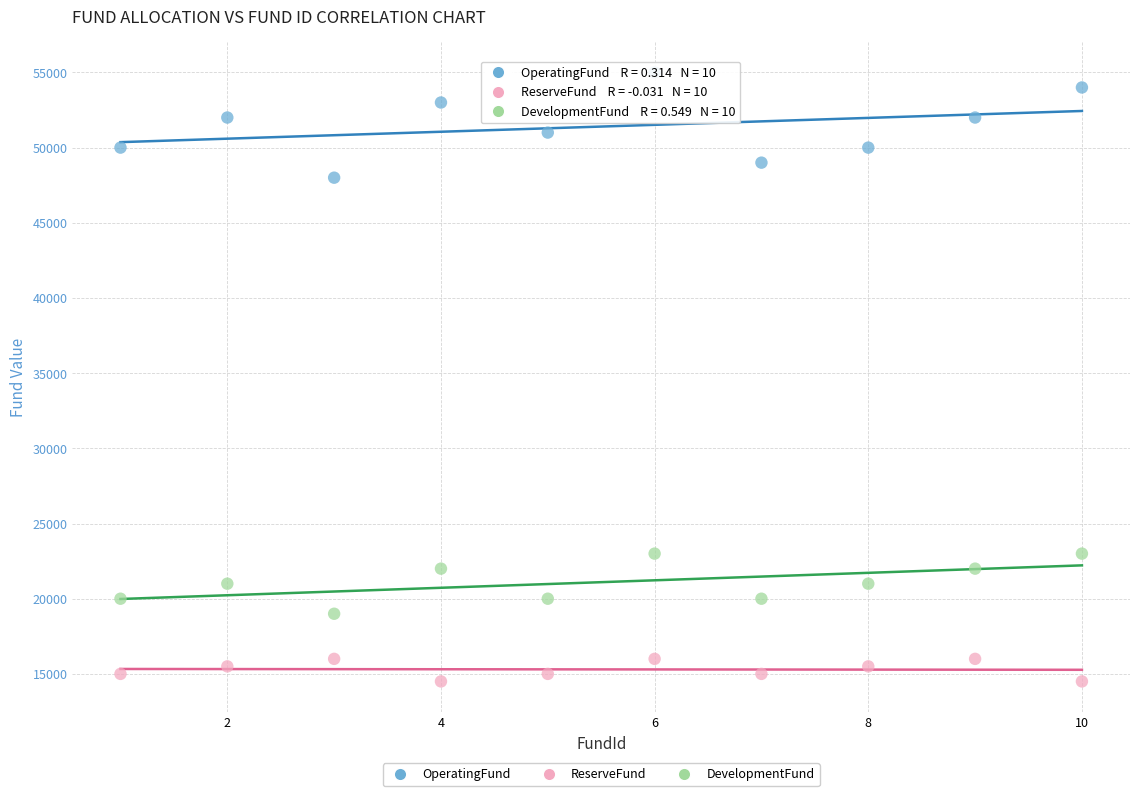

Which series reaches the minimum Y coordinate?

ReserveFund